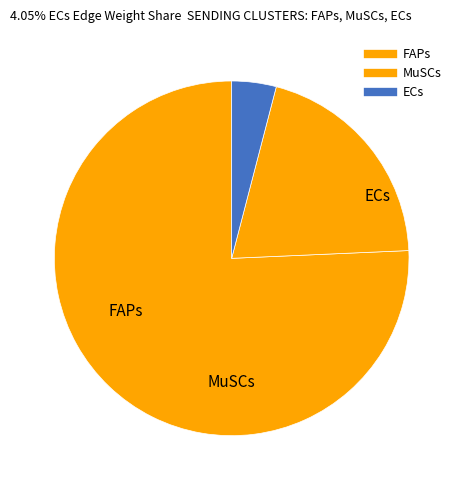

Which slice is the smallest?

ECs